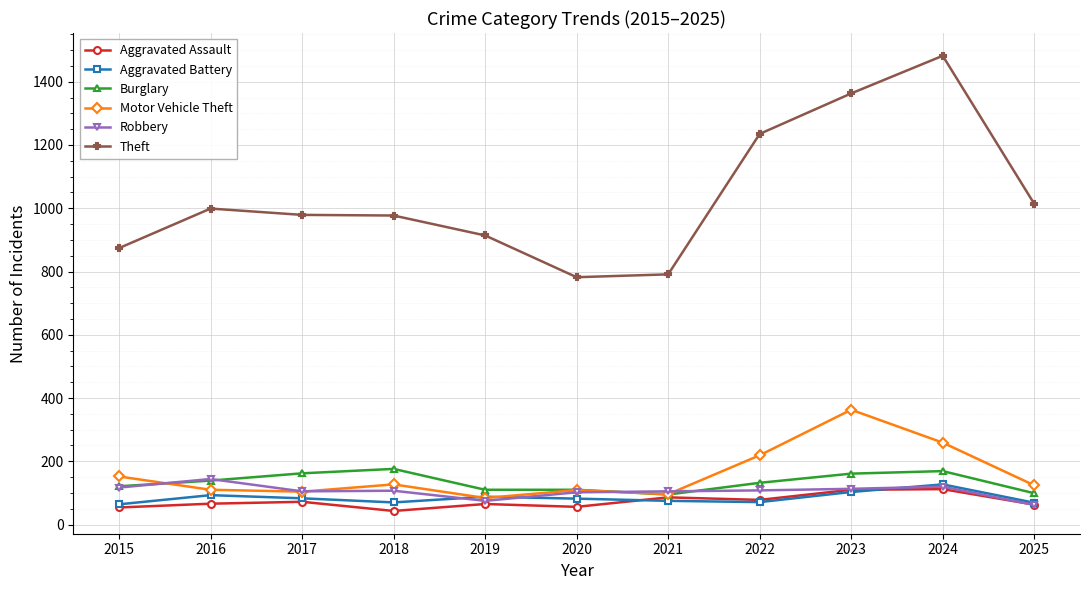

Which series has the largest total across all categories?

Theft